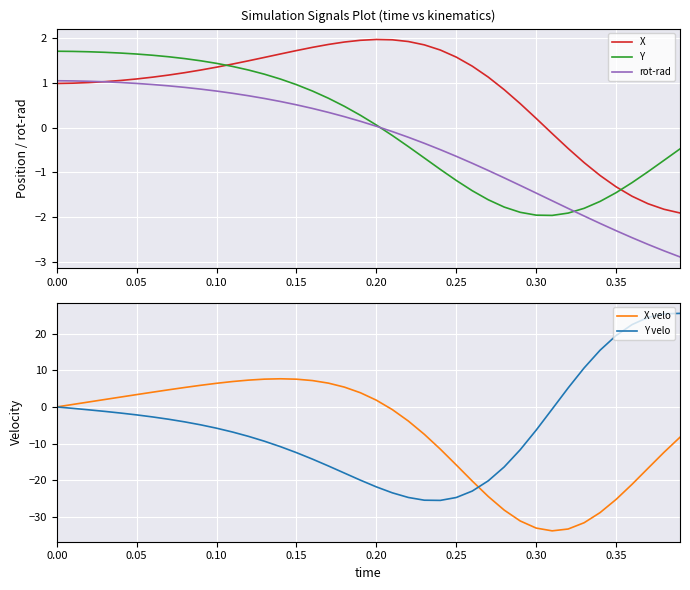

Read the Y value at 0.30.

-2.0